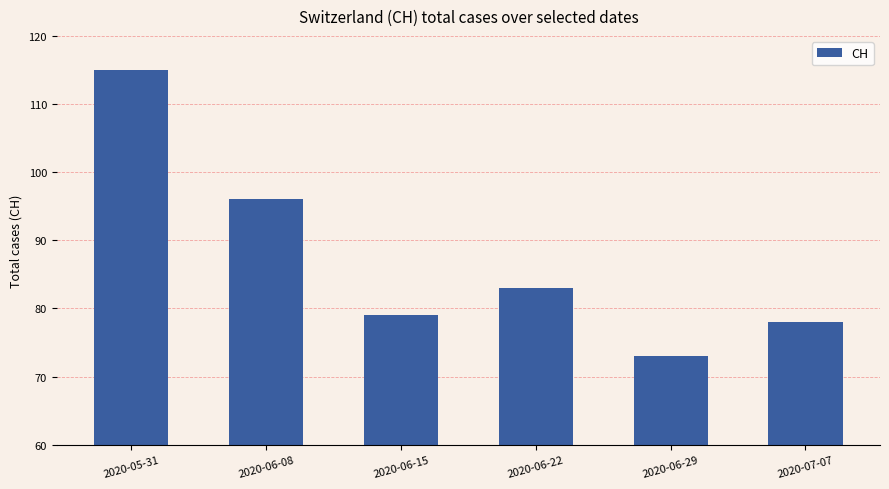

What is the sum of the values at 2020-06-29 and 2020-06-08?

169